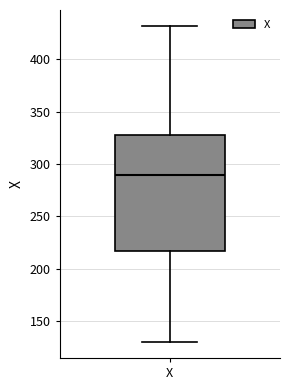

Where does the lower whisker of the box for X end on the y-axis? The values are not printed on the chart, so give them approximately, as read against the axis.

130